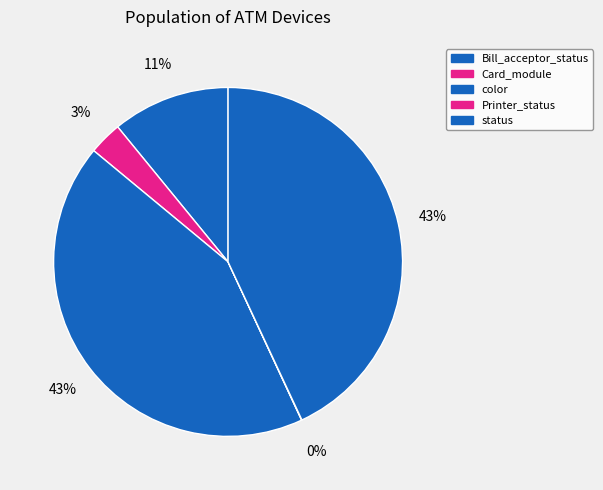

How many segments does this pie chart have?

5